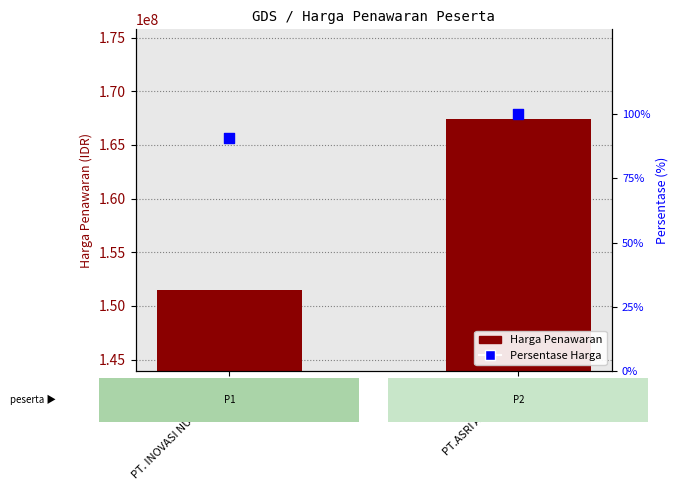

Which series reaches the minimum Y coordinate?

Persentase Harga